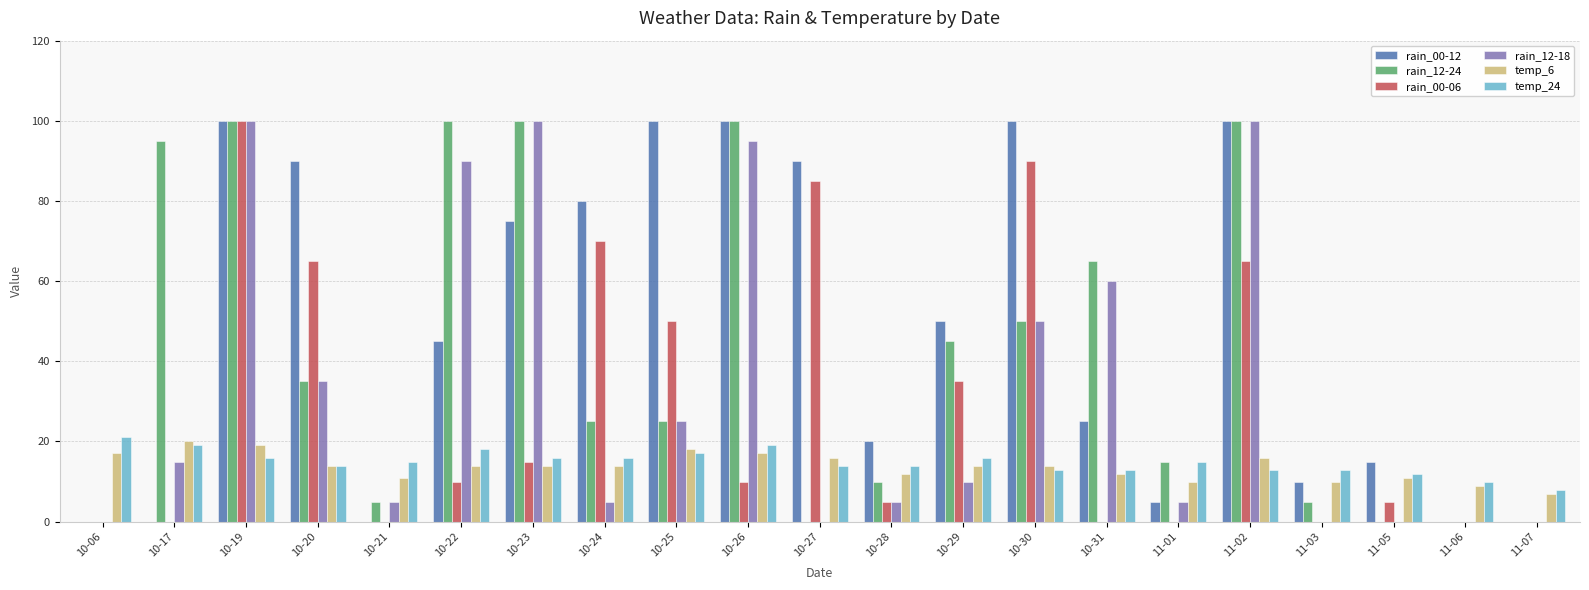

Are the bars grouped side by side (vs. stacked)?

Yes